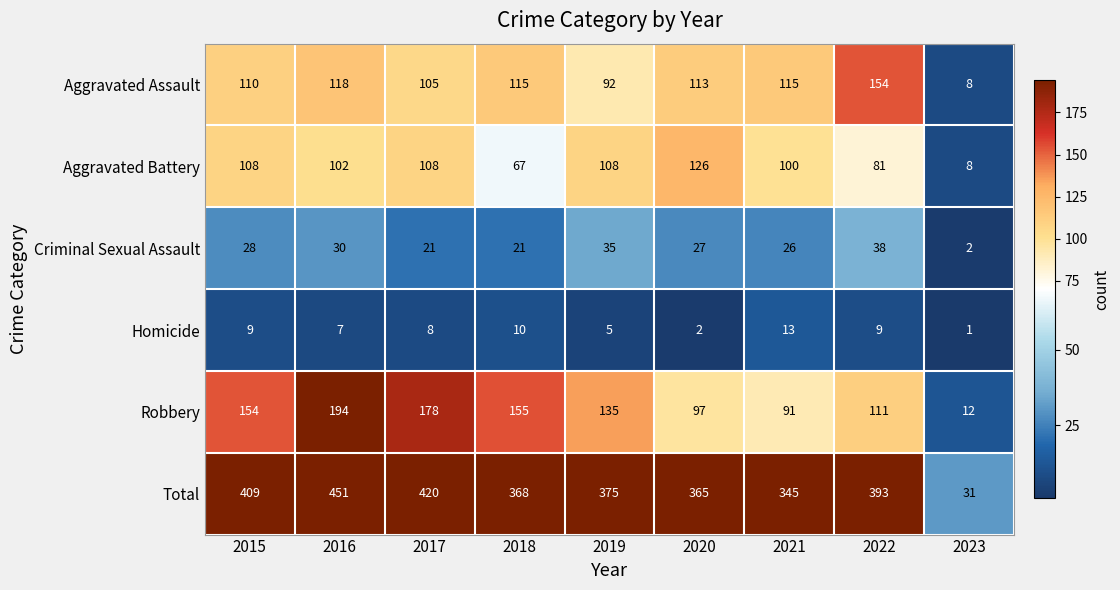

Which category has the lowest value across all series?

2023